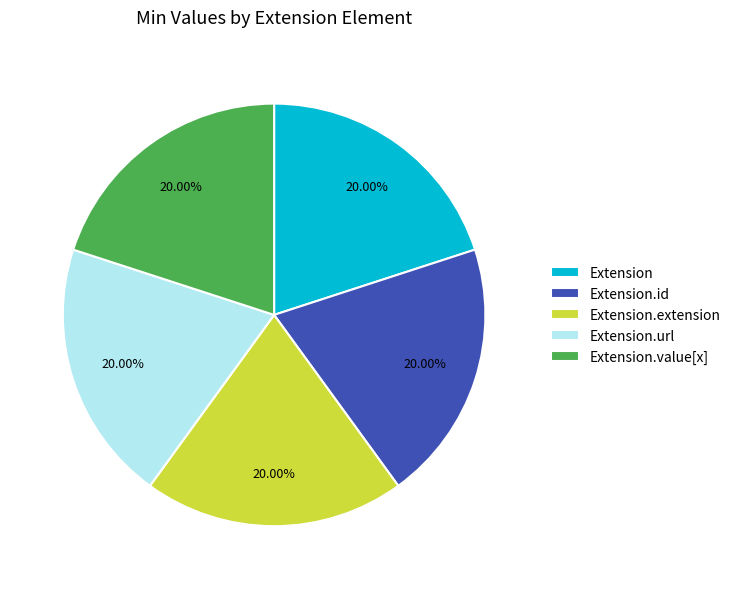

Is Extension.value[x] the majority of the pie?

No